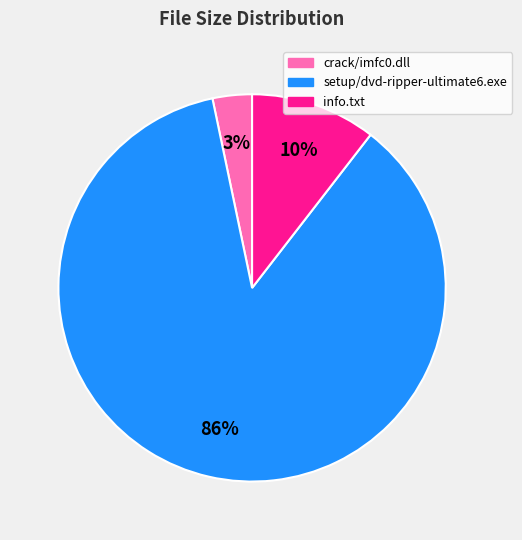

Which slice is the largest?

setup/dvd-ripper-ultimate6.exe